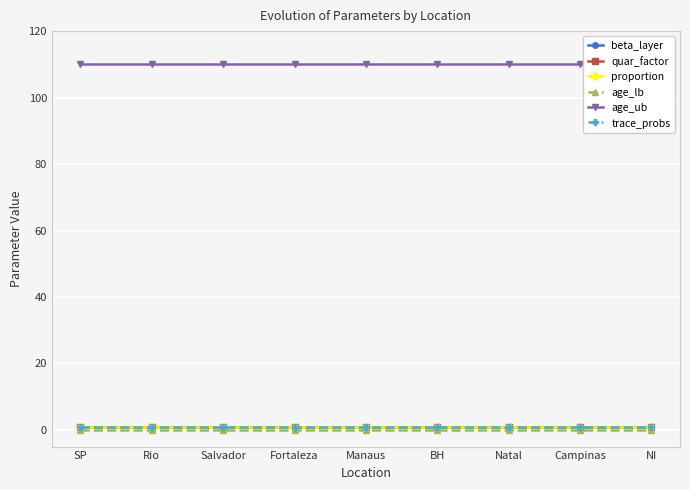

At which category is the sum across all series the highest?

SP